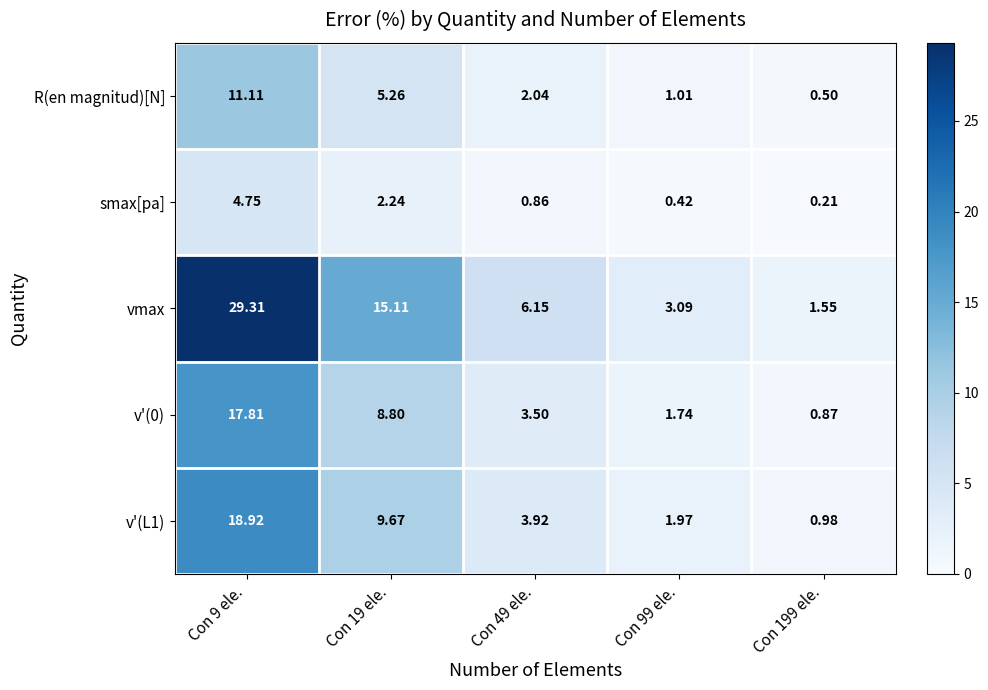

What is the spread (max minus min) of values at Con 99 ele.?

2.7